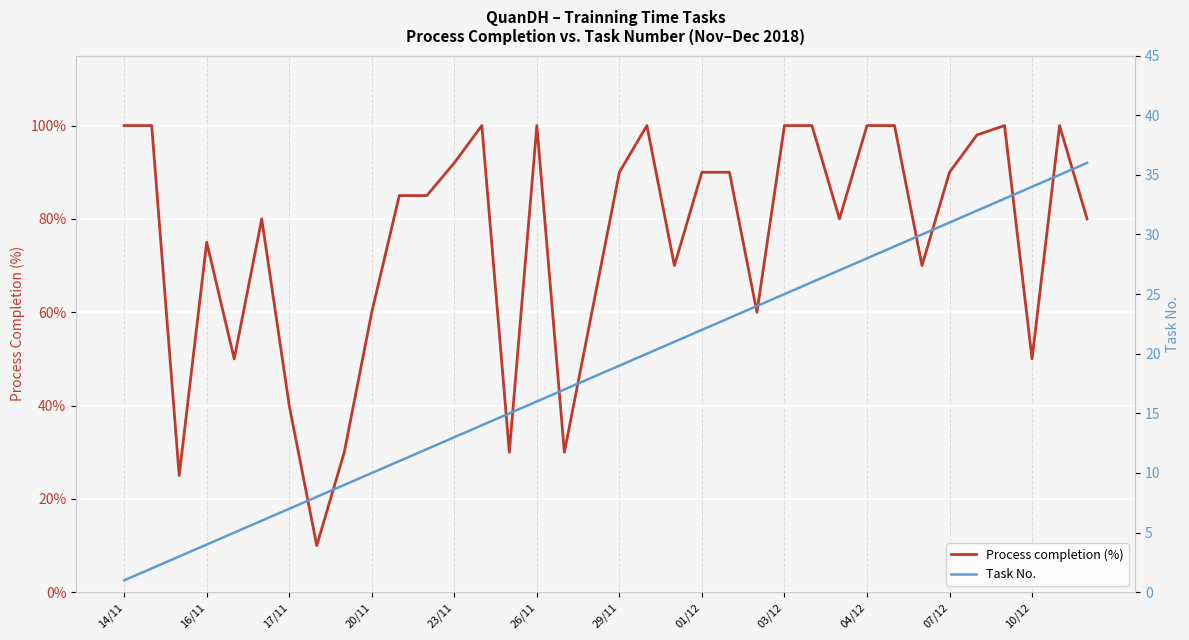

What is the highest value of the Process completion (%) series?

100